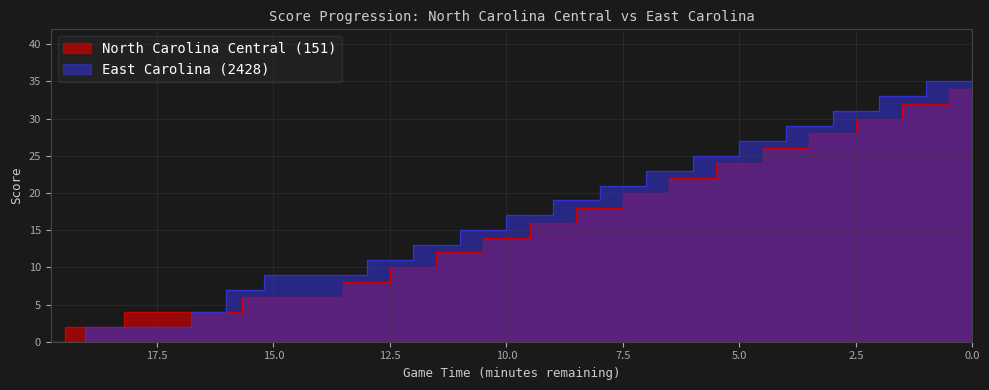

Which has a higher value, 16:00 or 18:00?

18:00